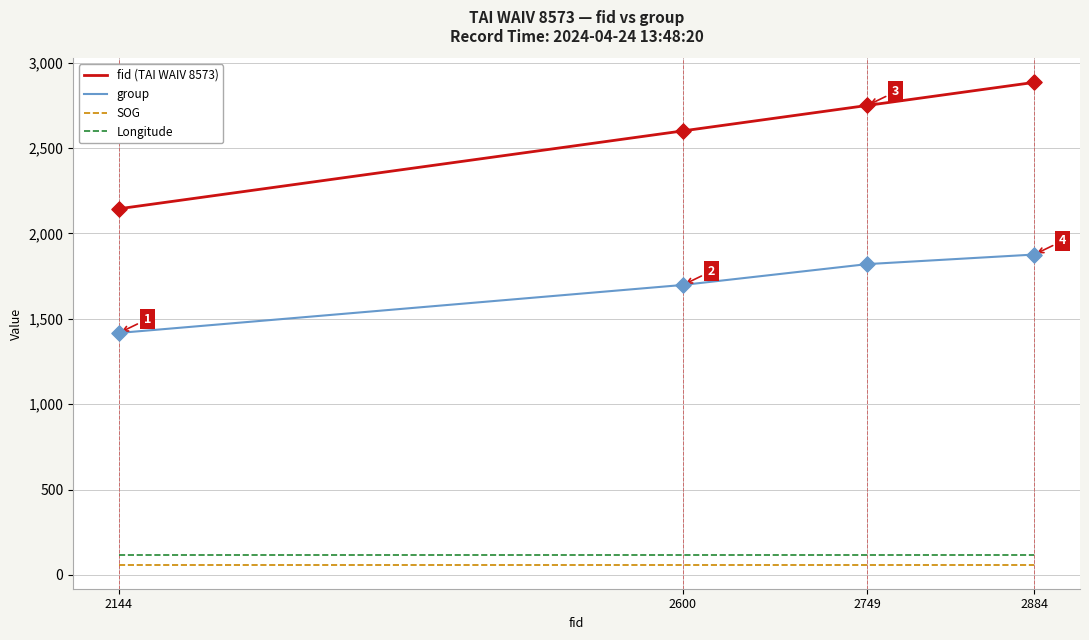

Which series has the largest total across all categories?

fid (TAI WAIV 8573)